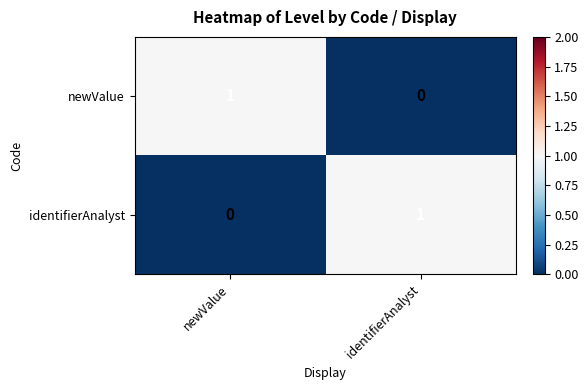

What is the spread (max minus min) of values at identifierAnalyst?

1